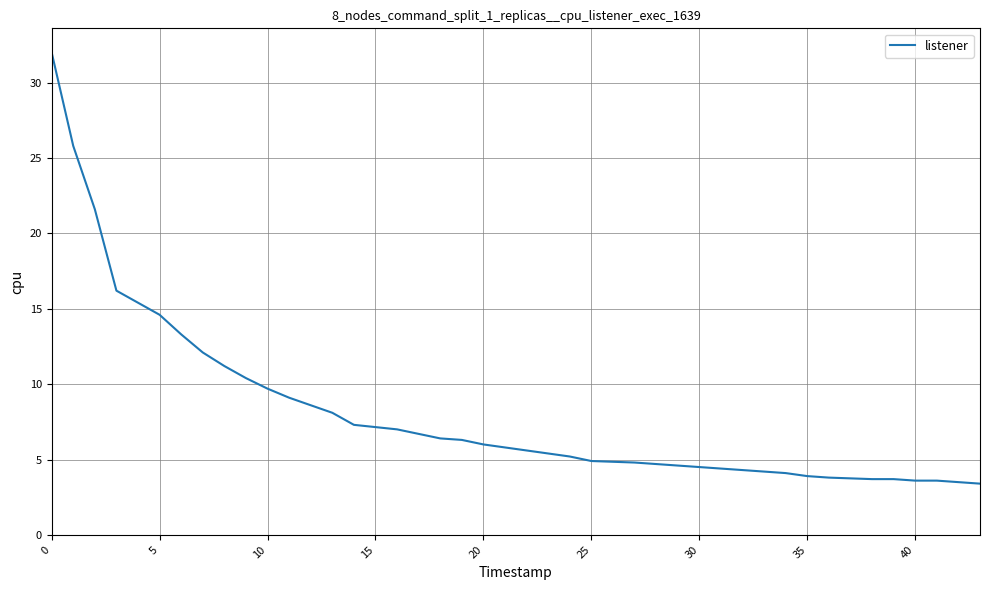

Count the number of categories in the chart.

40